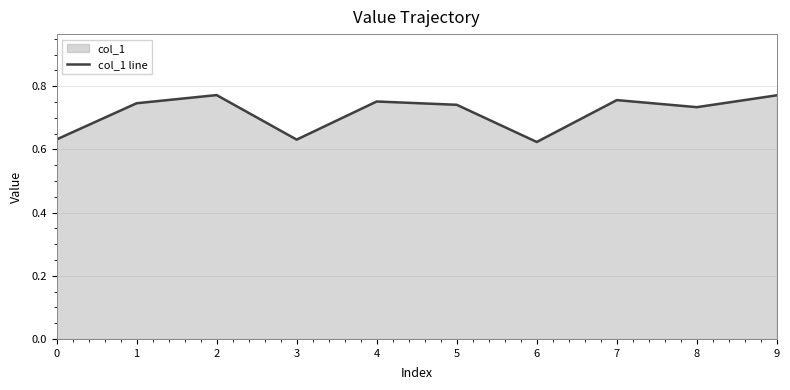

Reading left to right, extract all data points from this chart.

0=0.6	1=0.7	2=0.8	3=0.6	4=0.8	5=0.7	6=0.6	7=0.8	8=0.7	9=0.8